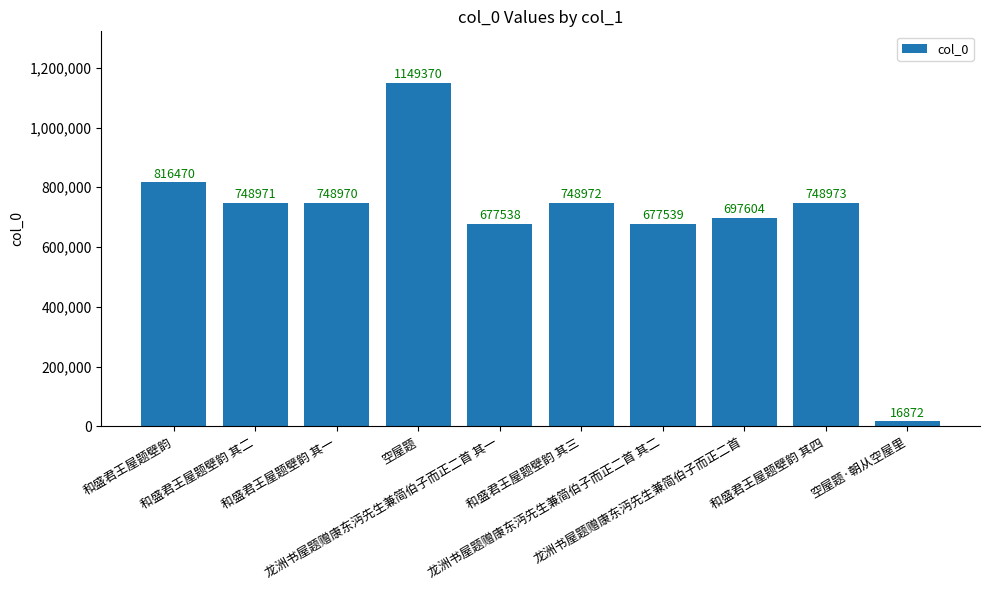

Reading left to right, transcribe all the data shown in this chart.

和盛君王屋题壁韵=816470	和盛君王屋题壁韵 其二=748971	和盛君王屋题壁韵 其一=748970	空屋题=1149370	龙洲书屋题赠康东沔先生兼简伯子而正二首 其一=677538	和盛君王屋题壁韵 其三=748972	龙洲书屋题赠康东沔先生兼简伯子而正二首 其二=677539	龙洲书屋题赠康东沔先生兼简伯子而正二首=697604	和盛君王屋题壁韵 其四=748973	空屋题·朝从空屋里=16872